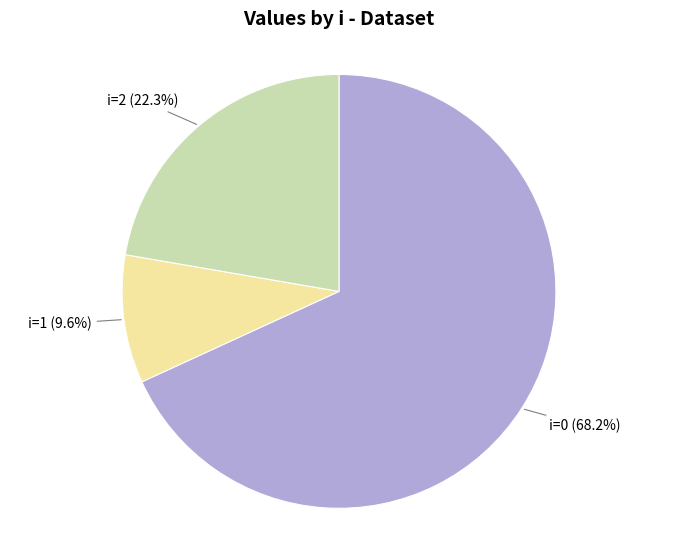

What is the largest slice in the pie chart?

i=0 (c=11.2)